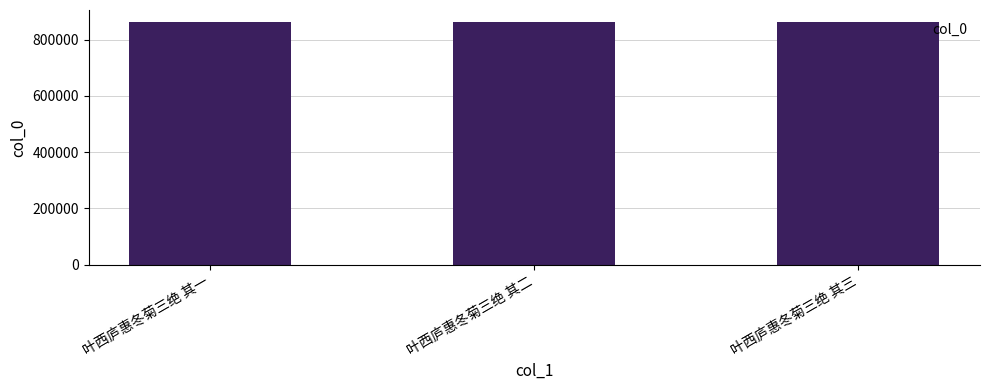

How many data points are less than 862077?

1